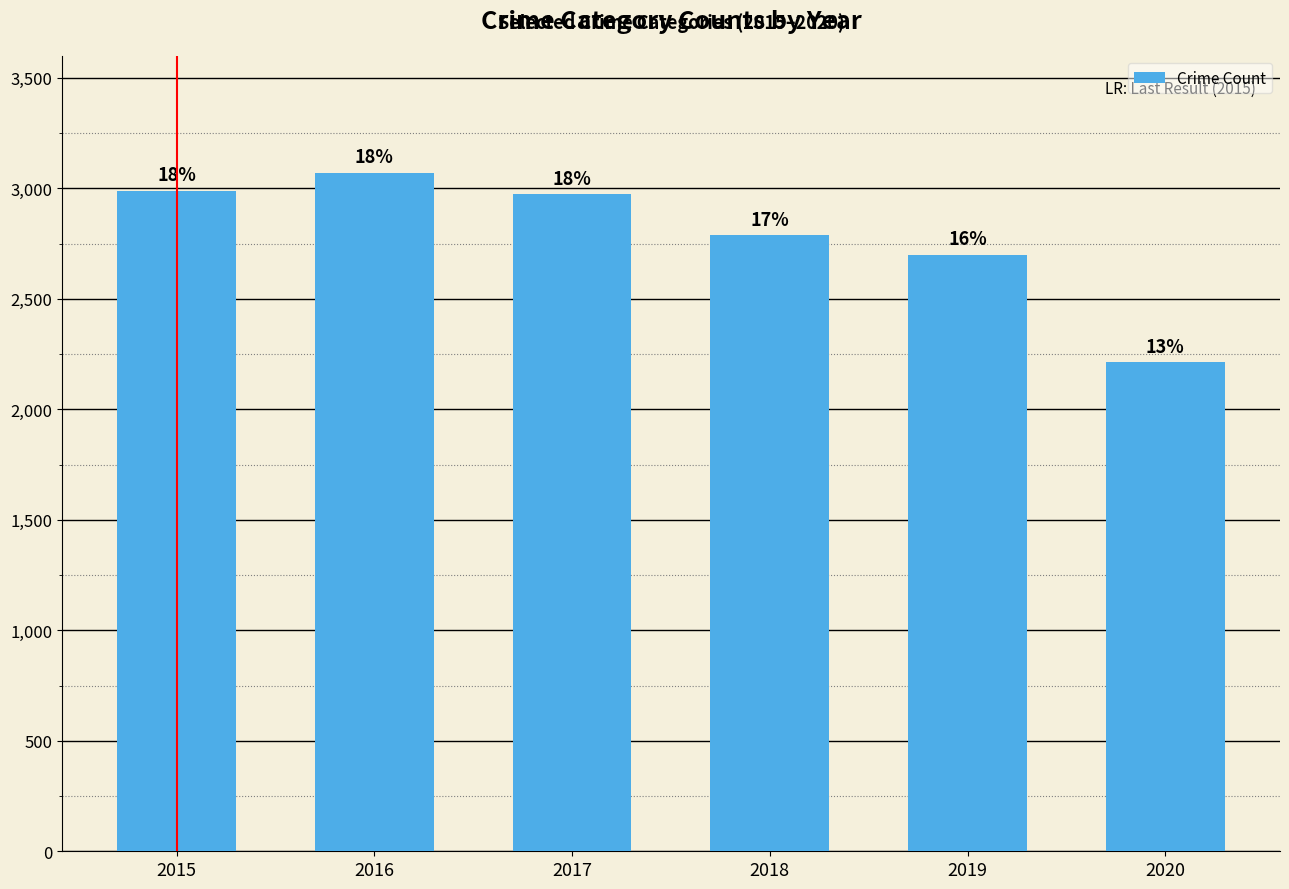

Which has a higher value, 2017 or 2018?

2017